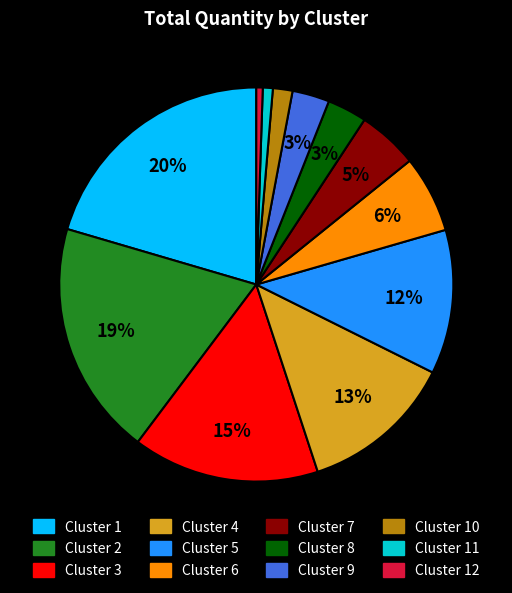

Which has a higher value, Cluster 4 or Cluster 7?

Cluster 4